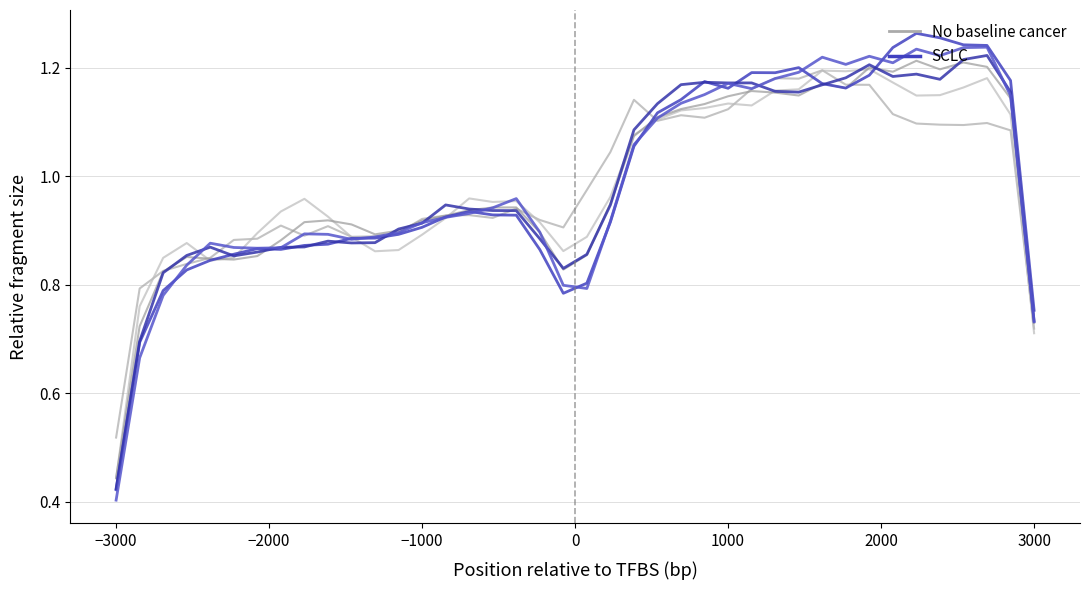

Reading right to left, list all the values displayed in this chart.

d-gray: 0.7	1.1	1.1	1.1	1.1	1.1	1.1	1.2	1.2	1.2	1.2	1.2	1.2	1.1	1.1	1.1	1.1	1.1	1.0	1.0	0.9	0.9	0.9	0.9	0.9	0.9	0.9	0.9	0.9	0.9	0.9	0.9	0.9	0.9	0.9	0.8	0.8	0.8	0.8	0.5
d-blue: 0.8	1.2	1.2	1.2	1.3	1.3	1.2	1.2	1.2	1.2	1.2	1.2	1.2	1.2	1.2	1.1	1.1	1.1	0.9	0.8	0.8	0.9	0.9	0.9	0.9	0.9	0.9	0.9	0.9	0.9	0.9	0.9	0.9	0.9	0.9	0.8	0.8	0.8	0.7	0.4